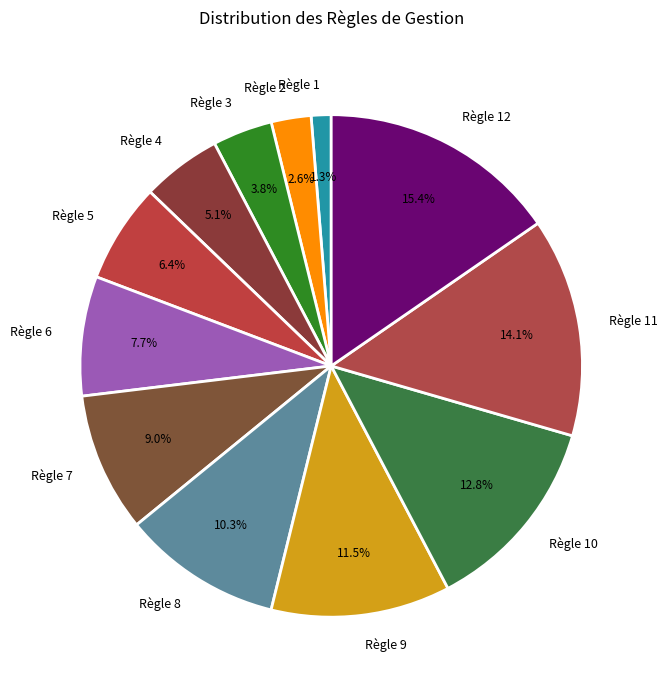

What percentage do Règle 8 and Règle 4 together represent?

15.4%